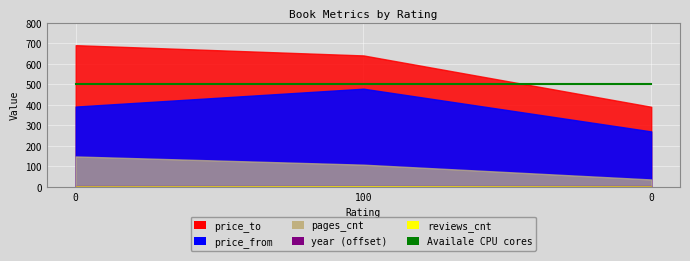

Is the value of year at 100 greater than the value of pages_cnt at 0?

Yes